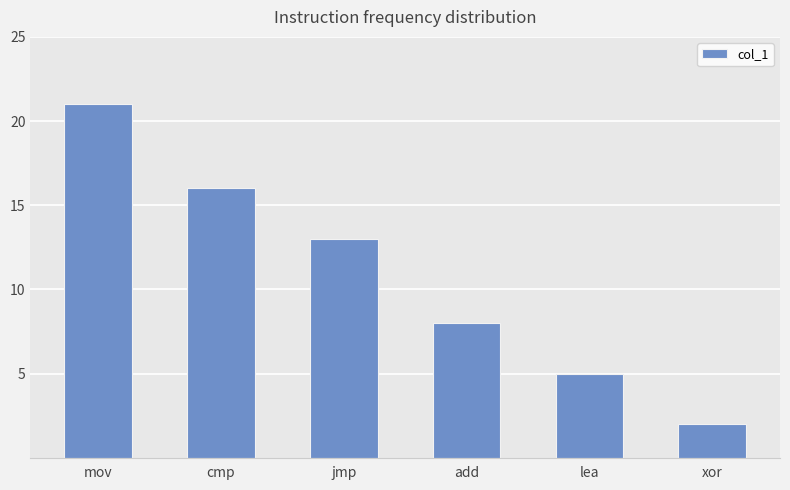

What is the greatest value displayed?

21